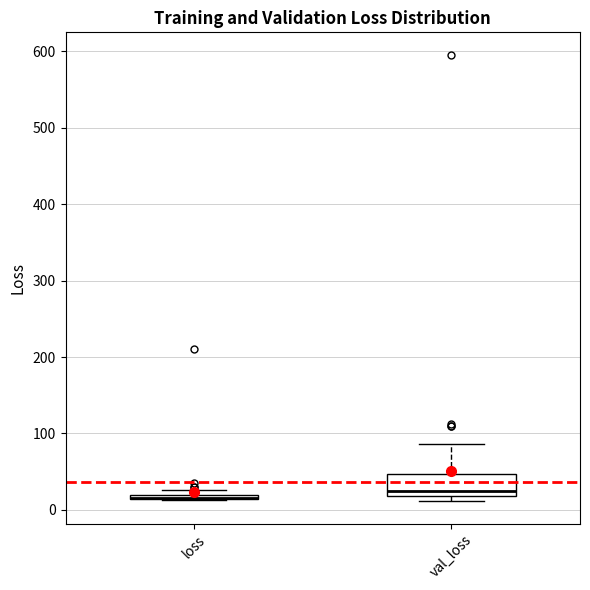

Where does the upper whisker of the box for val_loss end on the y-axis? The values are not printed on the chart, so give them approximately, as read against the axis.

90